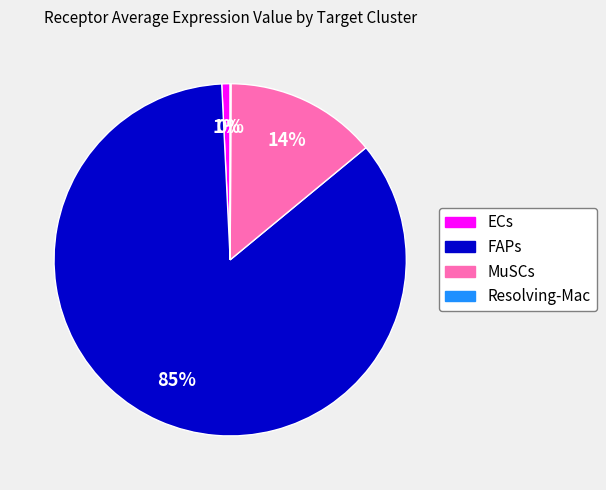

Which category has the biggest portion of the pie?

FAPs